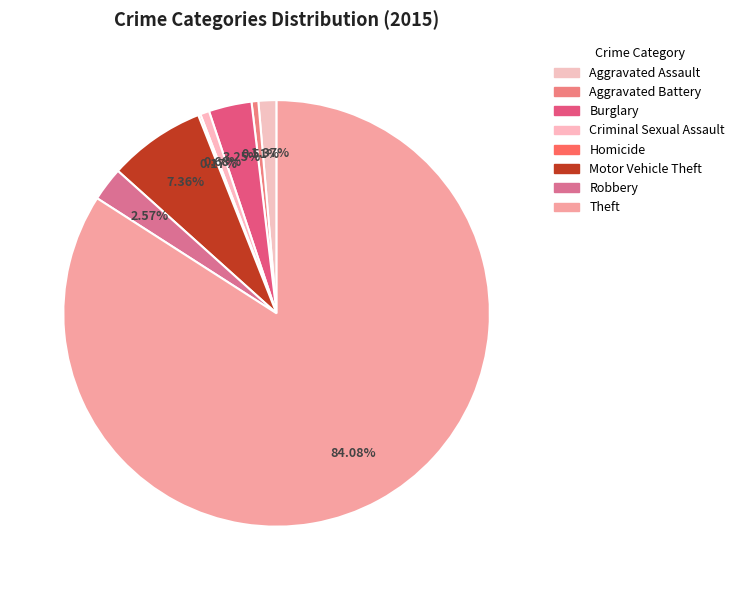

Rank the categories by value from highest to lowest.

Theft, Motor Vehicle Theft, Burglary, Robbery, Aggravated Assault, Criminal Sexual Assault, Aggravated Battery, Homicide